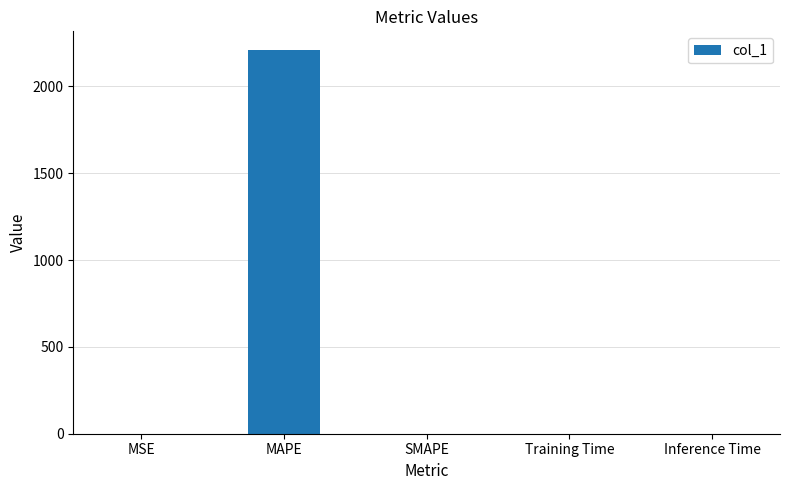

True or false: the data shows 0.0 at Inference Time.

True